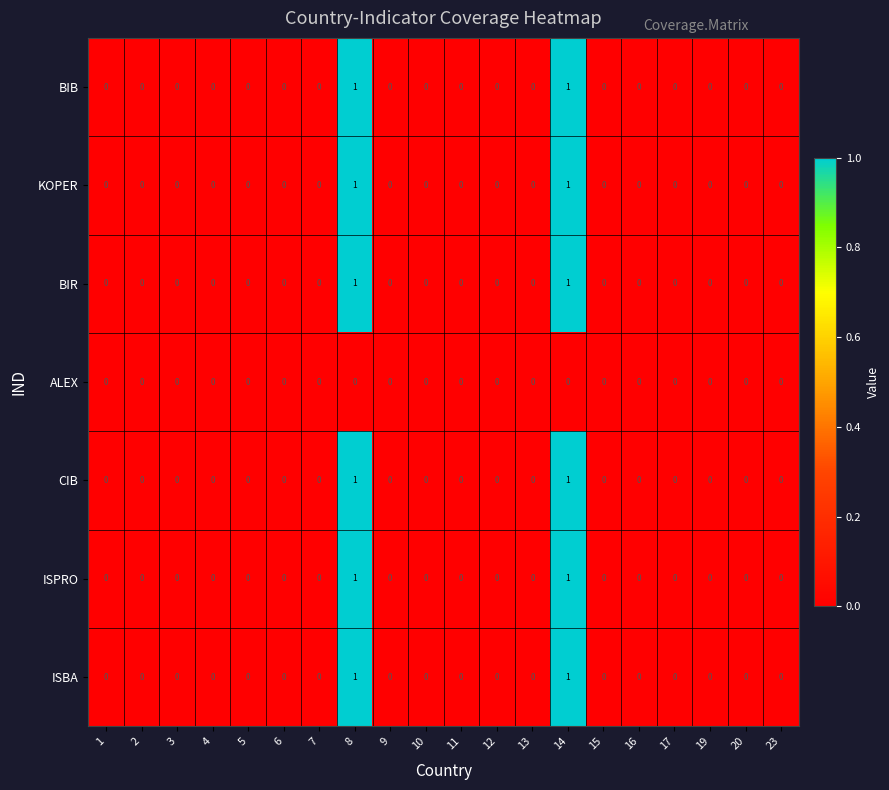

How many categories are shown in the chart?

20